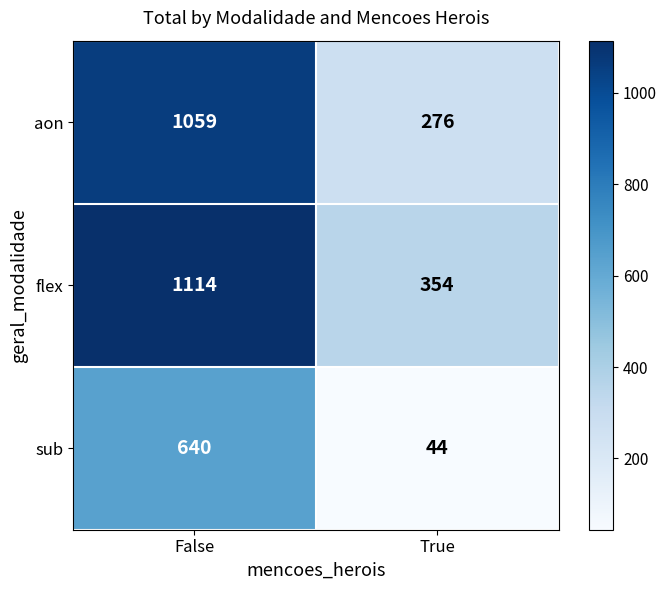

What value does the sub series have at False, to the nearest 50?

650